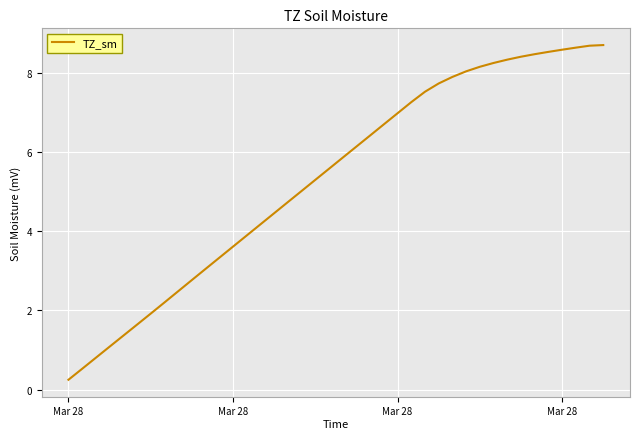

What is the difference between the maximum and minimum values?

8.4